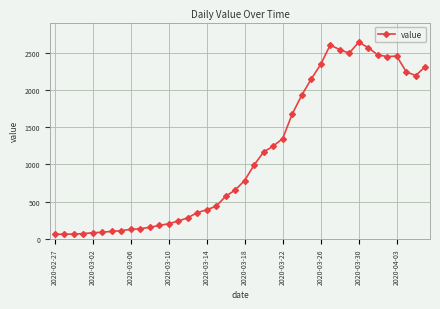

What is the maximum value shown in the chart?

2638